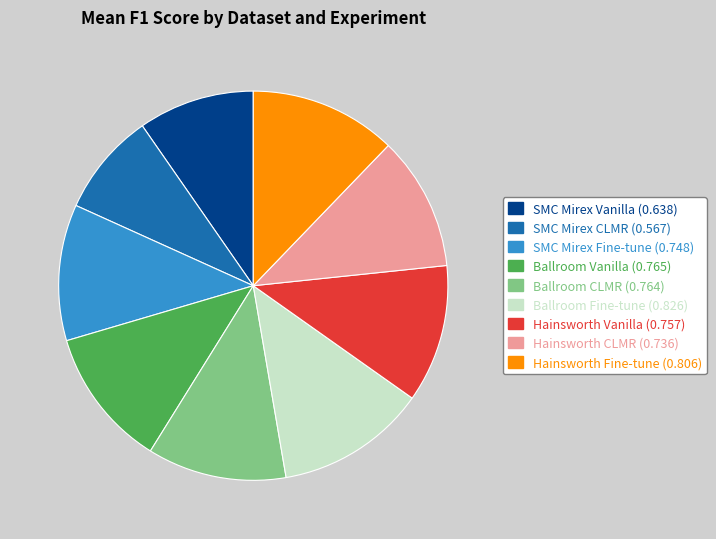

Which has a higher value, Hainsworth Vanilla or SMC Mirex Vanilla?

Hainsworth Vanilla